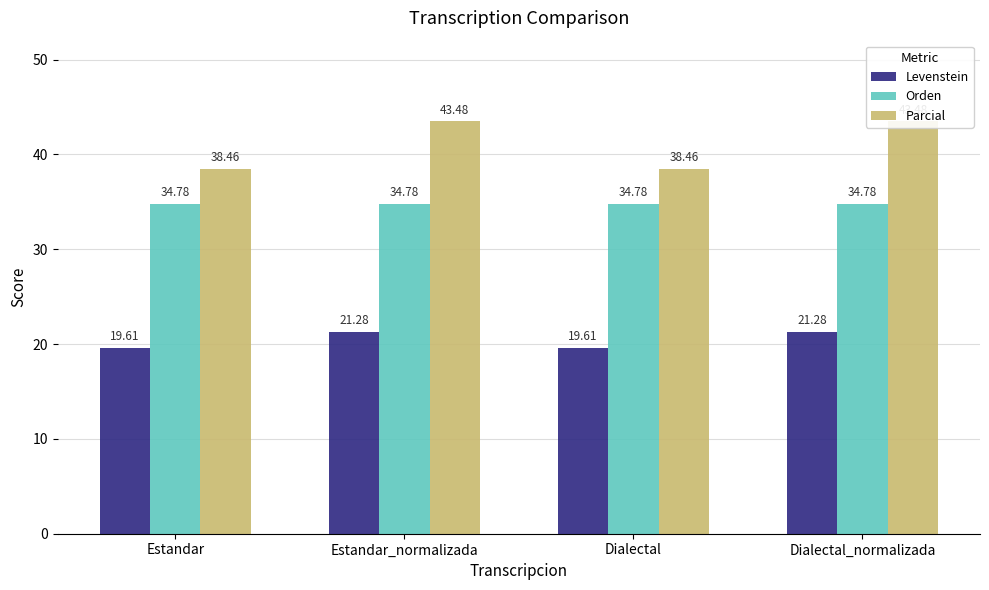

Count the number of categories in the chart.

4